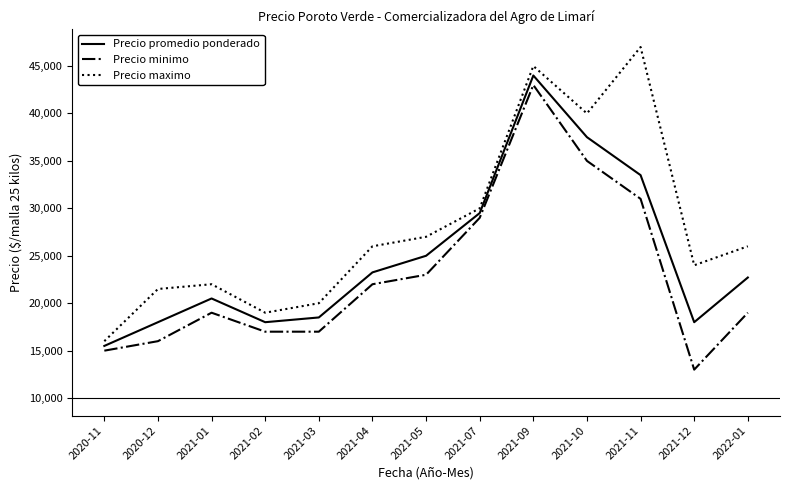

At which category does Precio maximo reach its first local peak?

2021-01